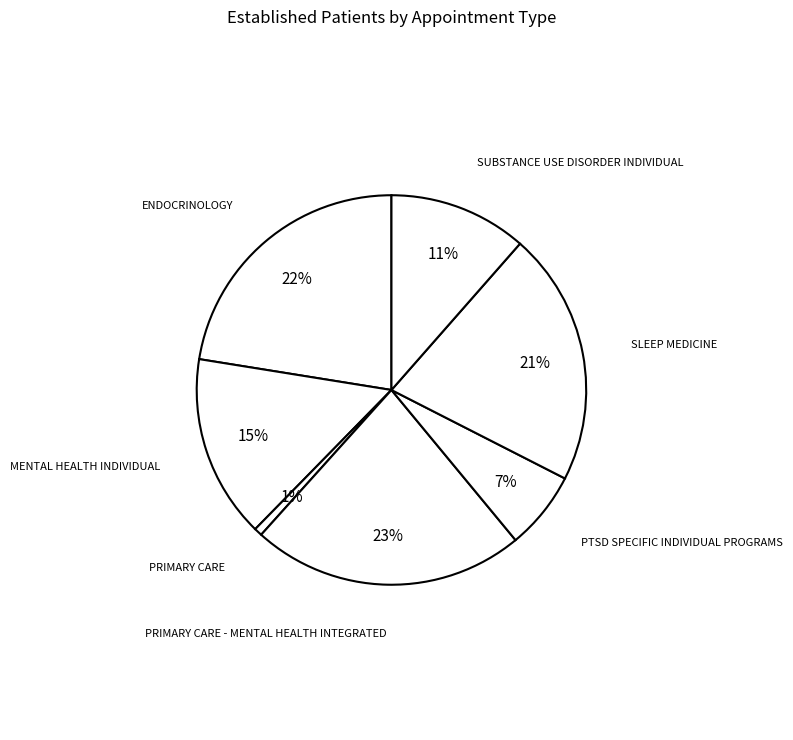

What is the smallest slice in the pie chart?

PRIMARY CARE